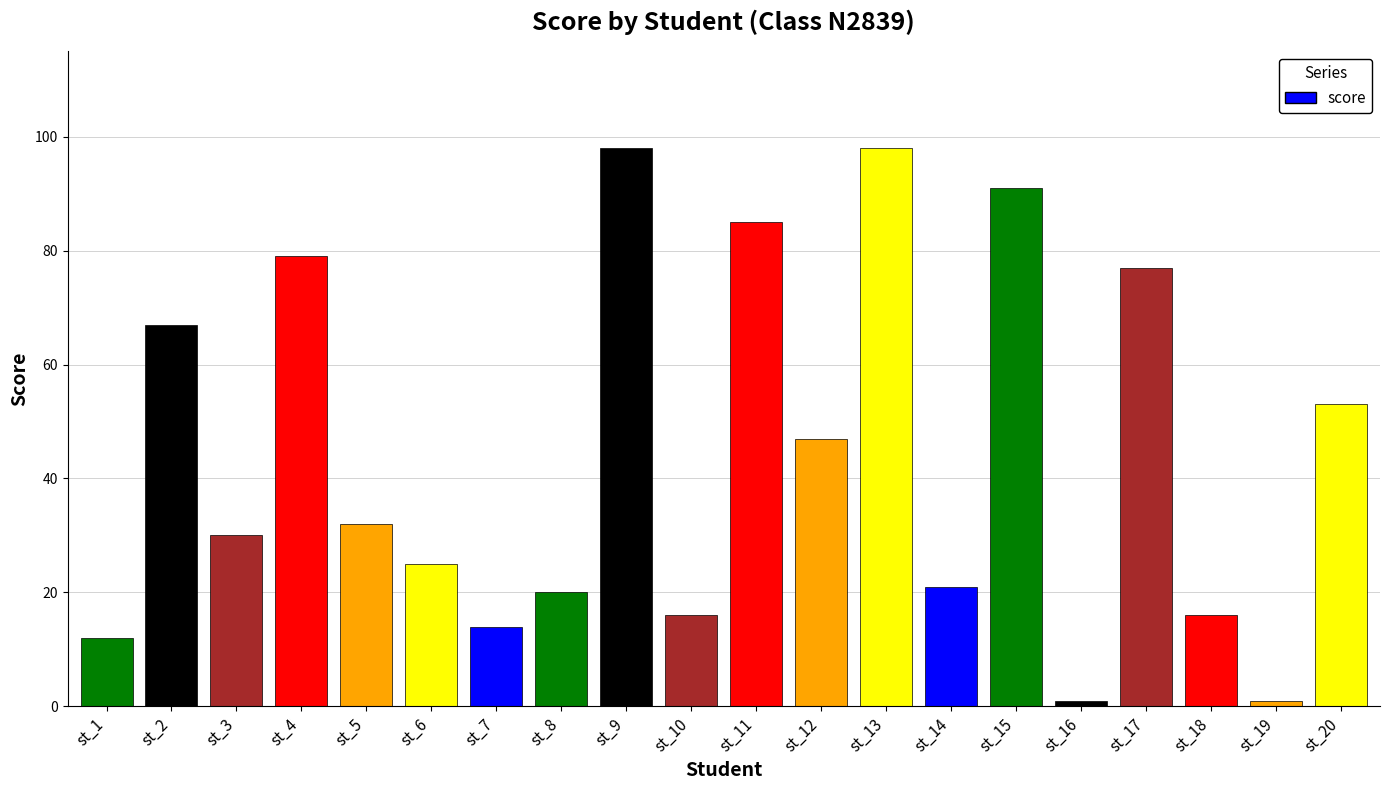

Reading right to left, extract all data points from this chart.

st_20=53	st_19=1	st_18=16	st_17=77	st_16=1	st_15=91	st_14=21	st_13=98	st_12=47	st_11=85	st_10=16	st_9=98	st_8=20	st_7=14	st_6=25	st_5=32	st_4=79	st_3=30	st_2=67	st_1=12